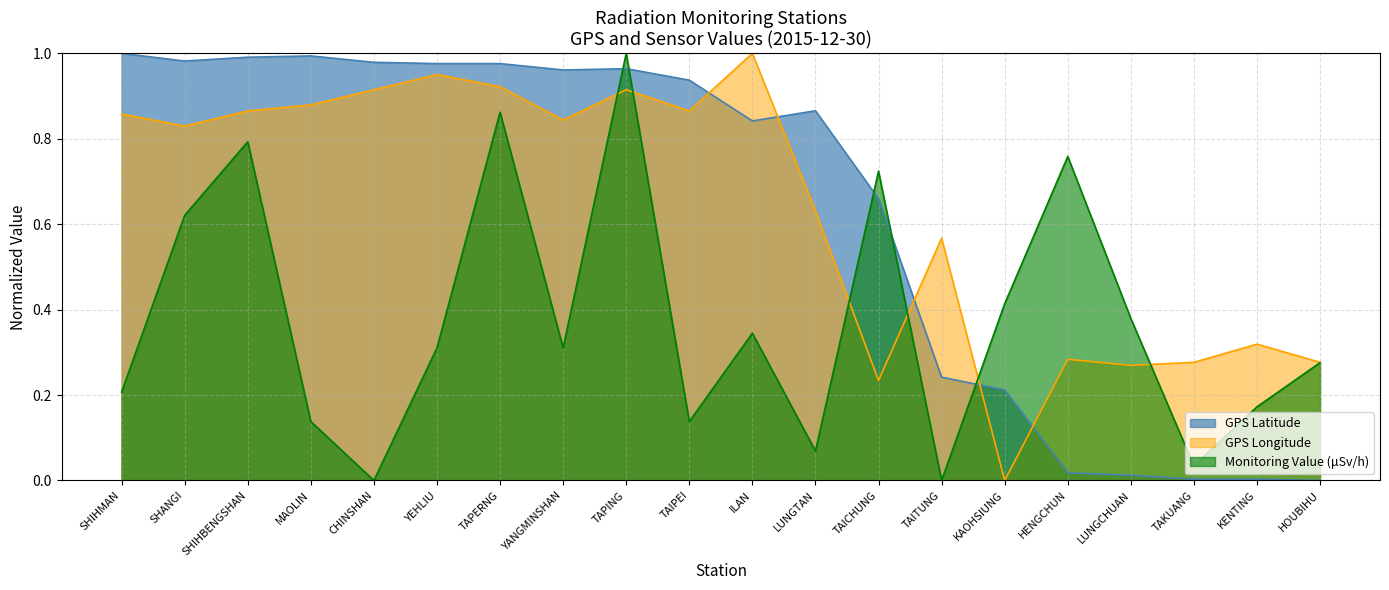

Where is GPS Longitude nearest to the value 0?

KAOHSIUNG